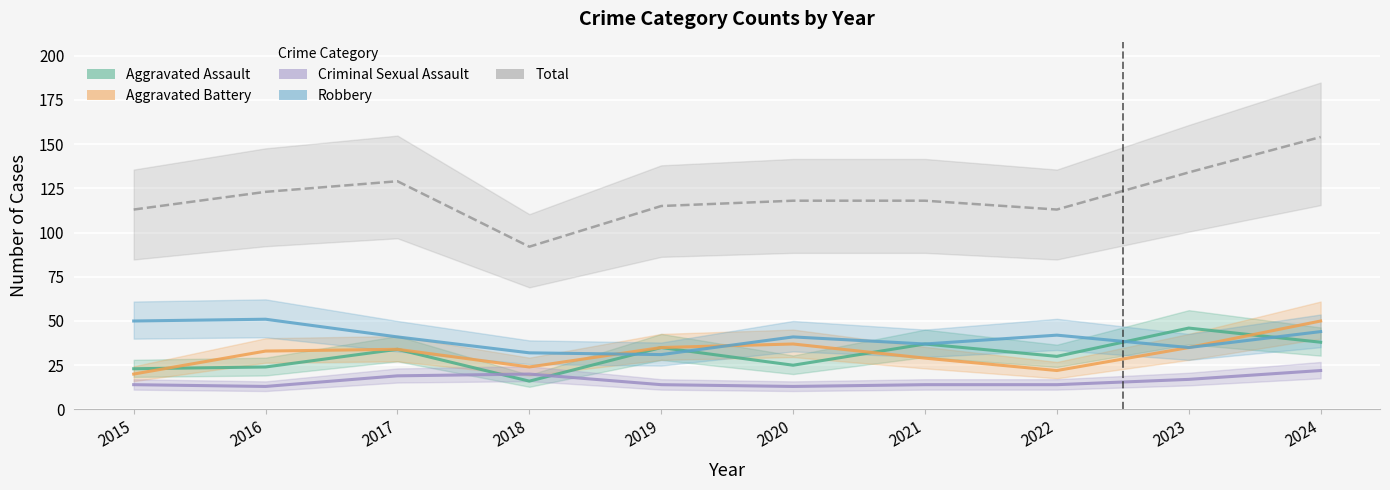

True or false: Robbery and Aggravated Battery cross at least once.

True